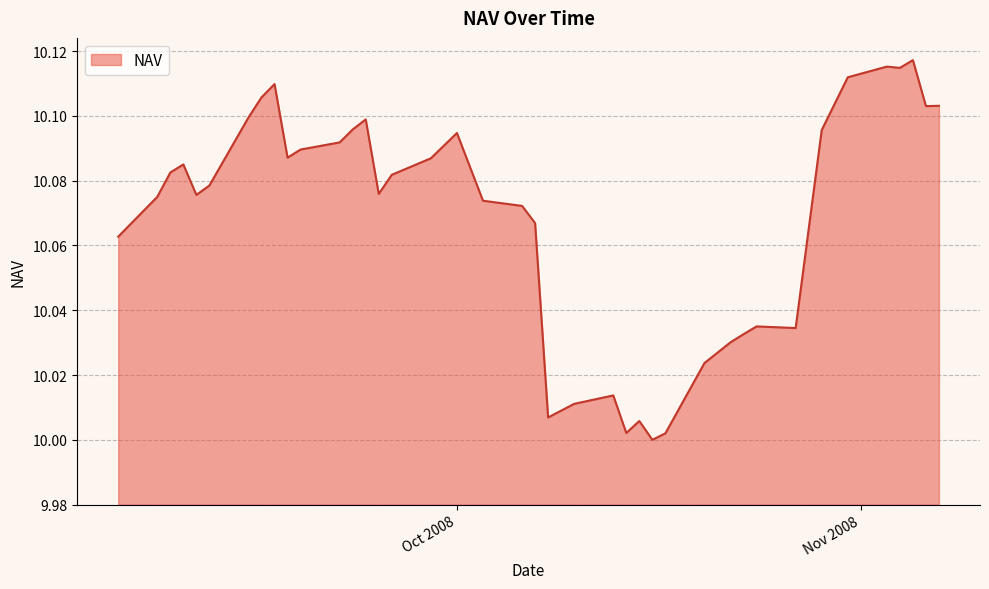

Is this an area chart (filled region under the line)?

Yes